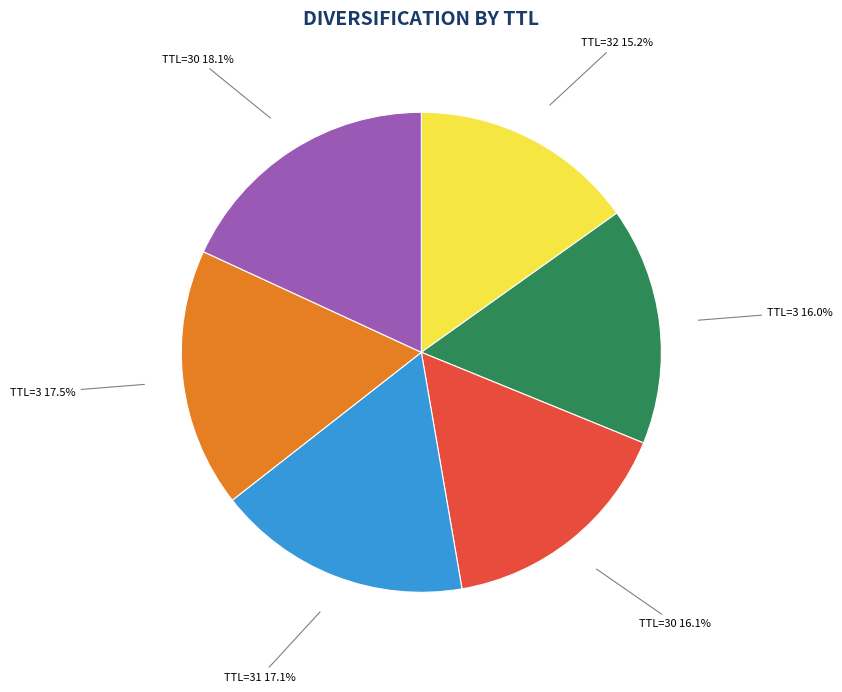

What is the smallest slice in the pie chart?

TTL=32 15.2%